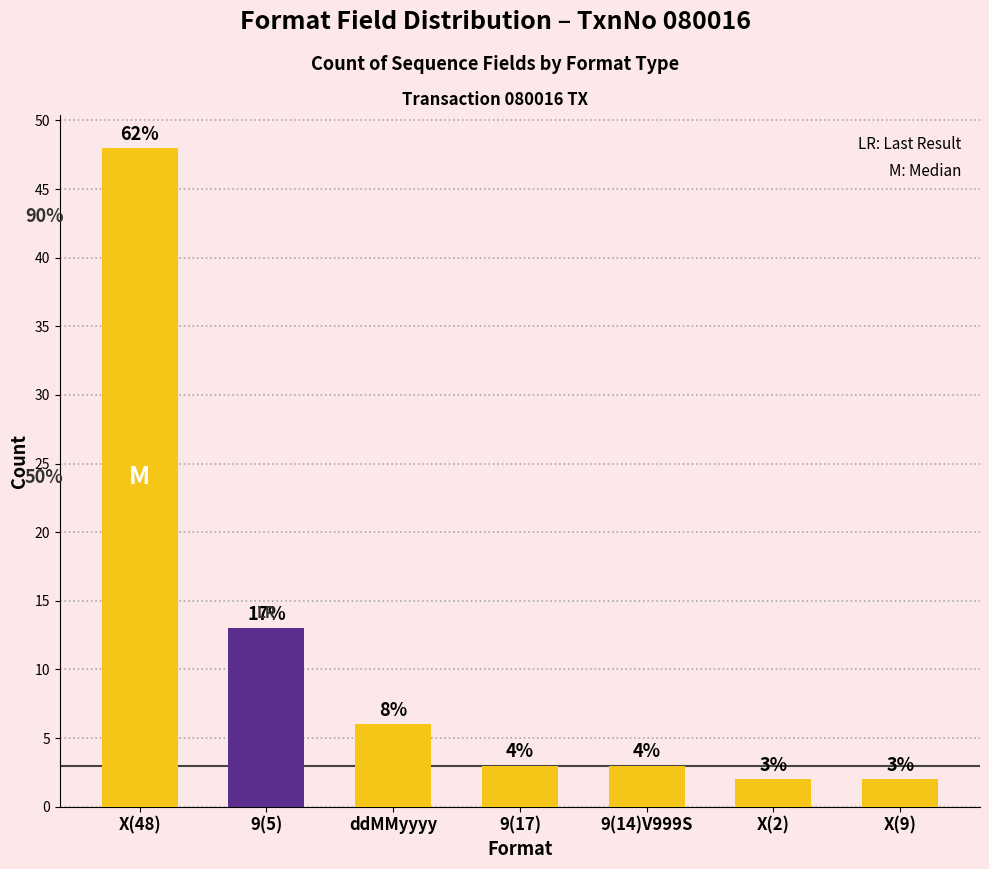

How many bars are there in total?

7